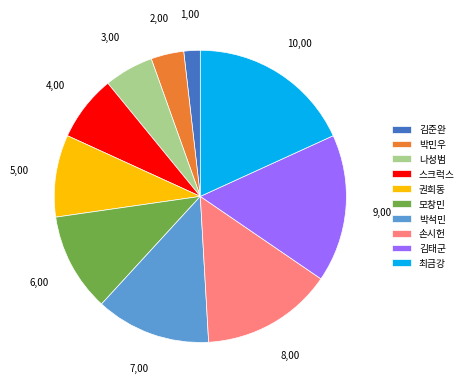

How many slices are in this pie chart?

10